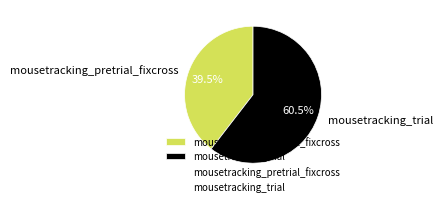

How many slices are in this pie chart?

2